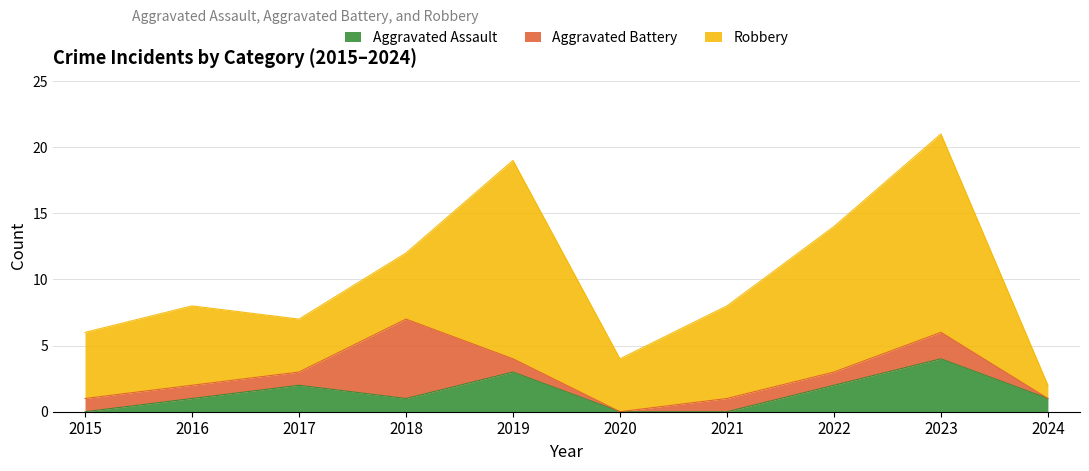

Reading left to right, transcribe all the data shown in this chart.

Aggravated Assault: 0	1	2	1	3	0	0	2	4	1
Aggravated Battery: 1	1	1	6	1	0	1	1	2	0
Robbery: 5	6	4	5	15	4	7	11	15	1